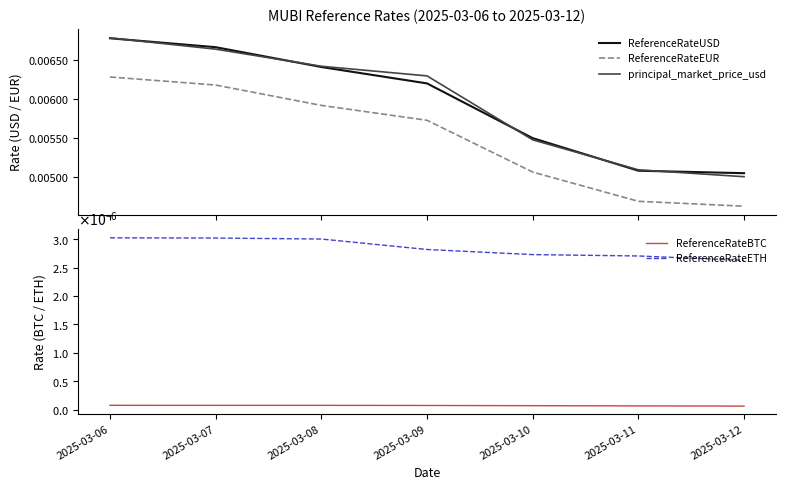

True or false: principal_market_price_usd and ReferenceRateEUR cross at least once.

False